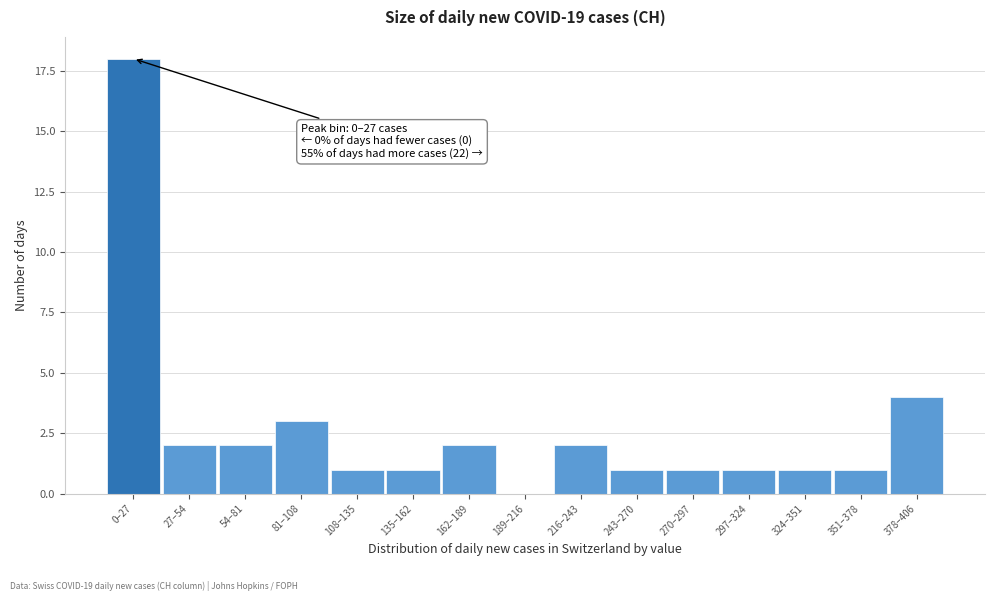

Reading left to right, list all the values displayed in this chart.

0–27=18	27–54=2	54–81=2	81–108=3	108–135=1	135–162=1	162–189=2	189–216=0	216–243=2	243–270=1	270–297=1	297–324=1	324–351=1	351–378=1	378–406=4